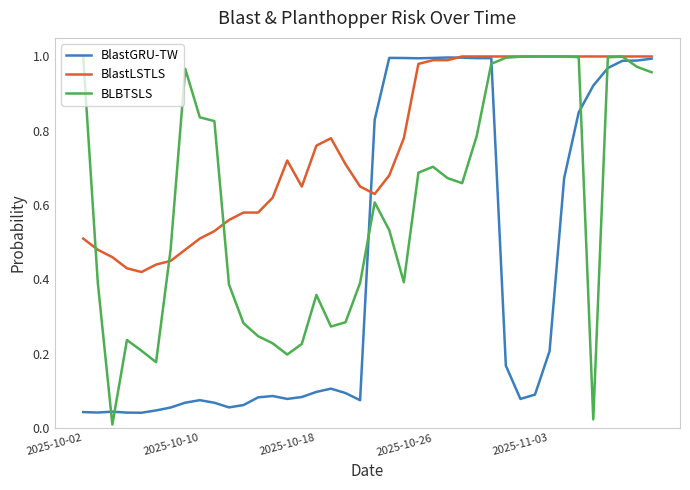

Which series ends up on top after the final intersection of BlastGRU-TW and BLBTSLS?

BlastGRU-TW